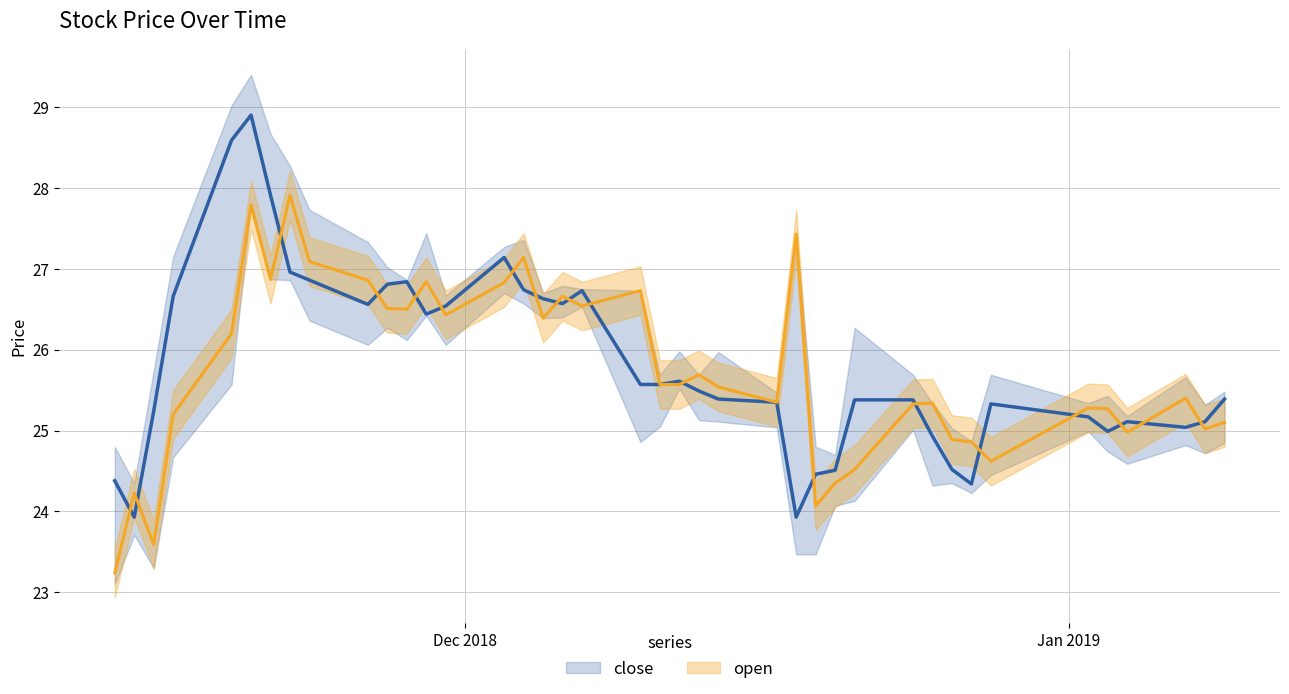

Is the value of open at 4 greater than the value of close at 32?

Yes